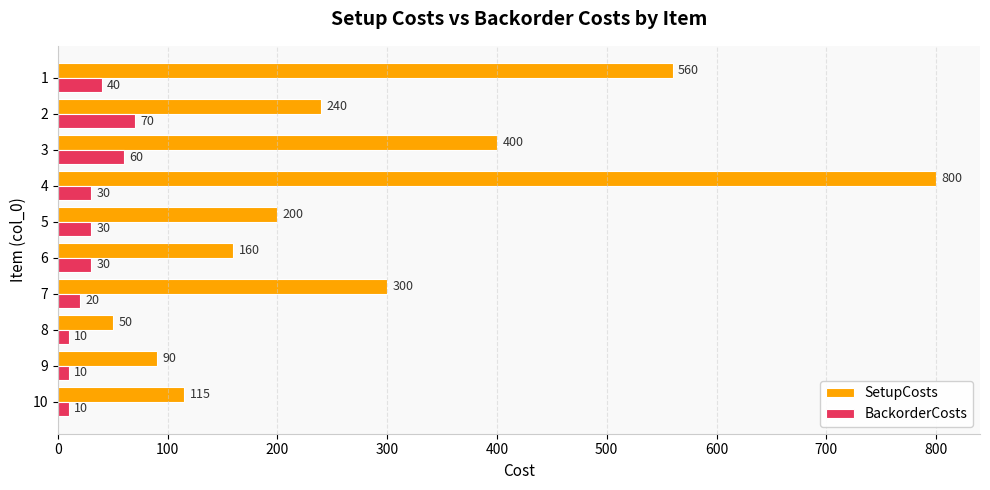

At how many categories does at least one series exceed 296?

4